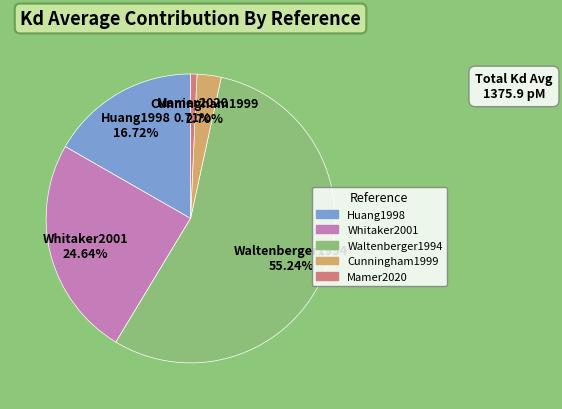

Between Waltenberger1994 and Cunningham1999, which is larger?

Waltenberger1994